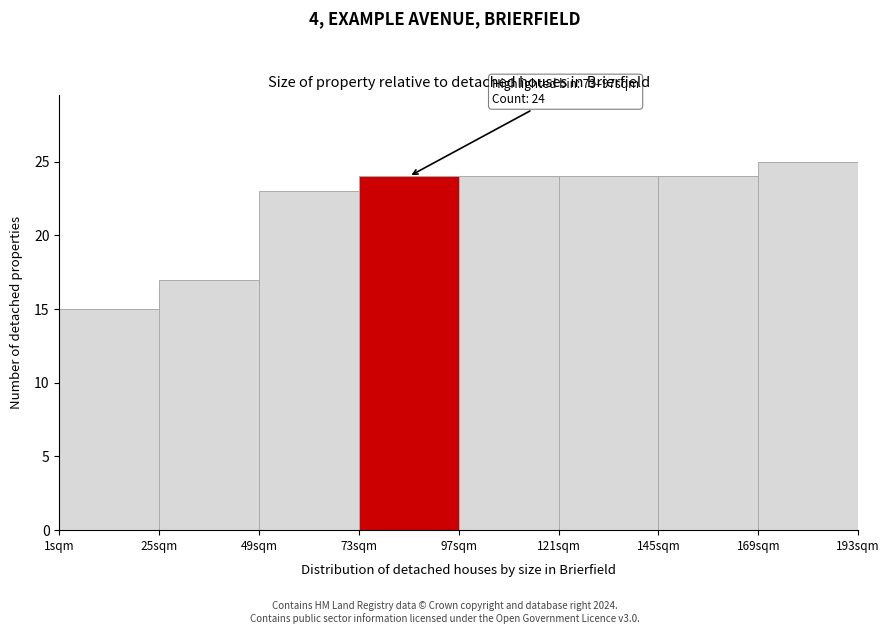

Over which range of the x-axis is the bar tallest?

169 to 193